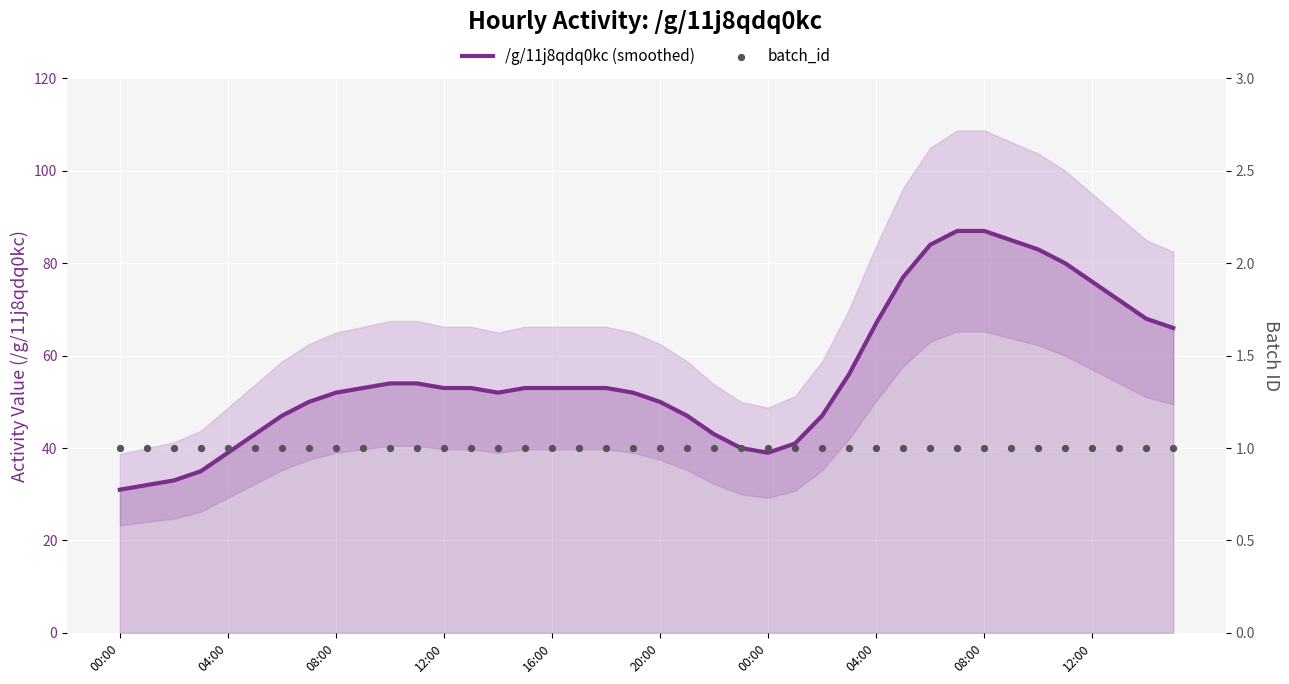

What are all the series names shown in the legend?

/g/11j8qdq0kc (smoothed), batch_id